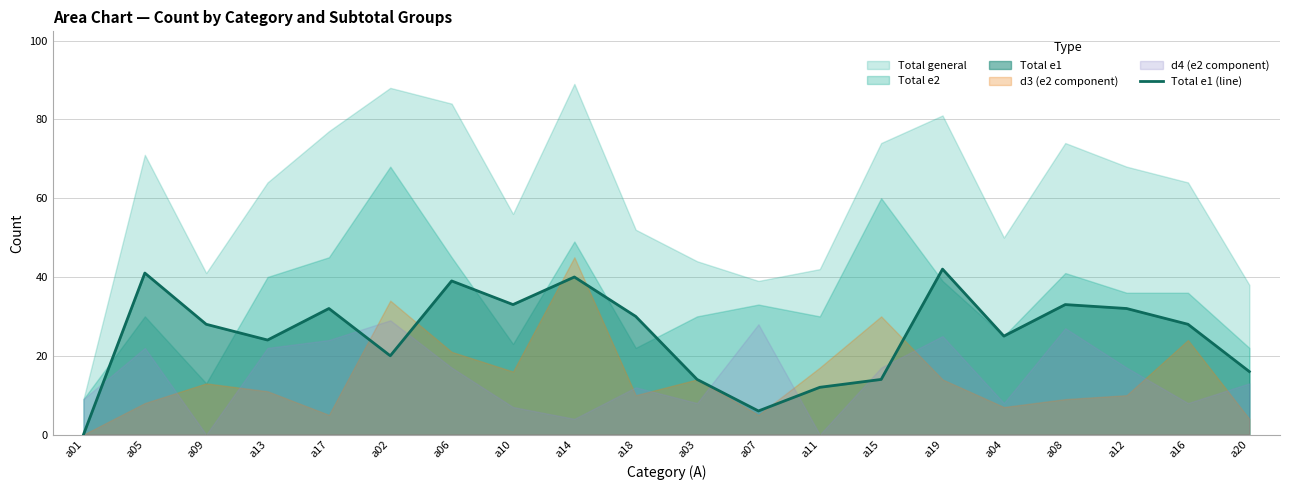

How many points are lower than both their immediate neighbors (excluding endpoints)?

5